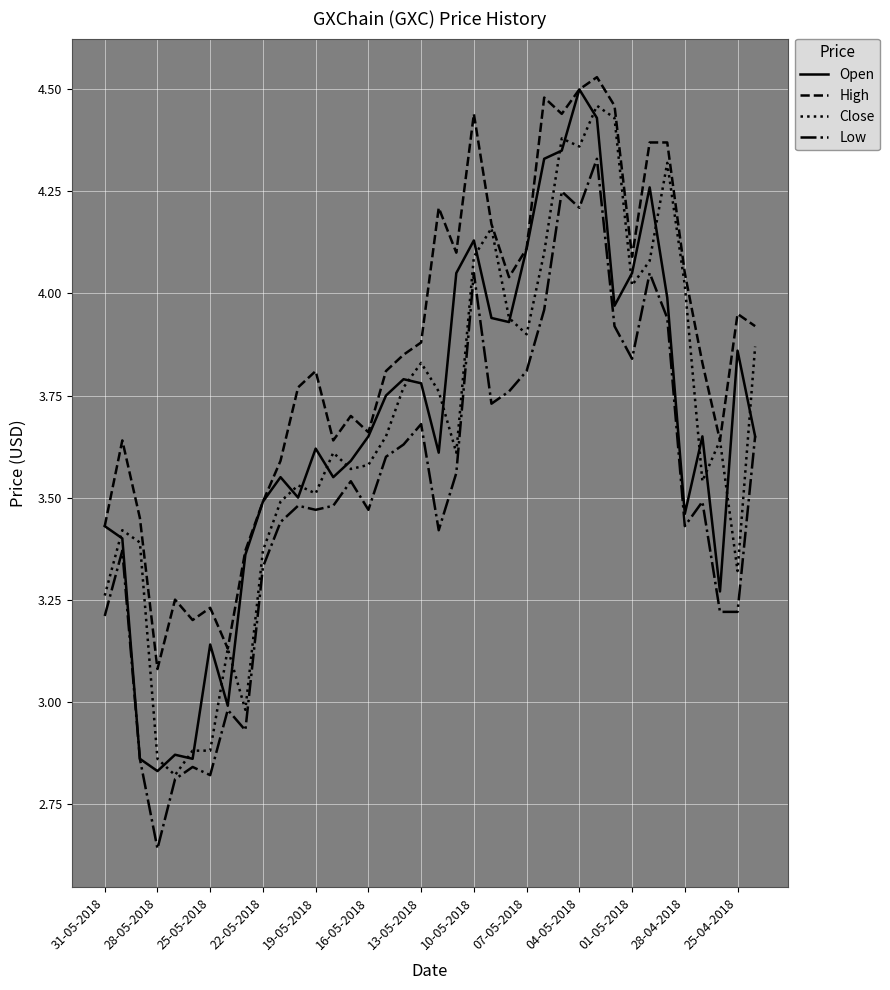

True or false: Low and High intersect in this chart.

False